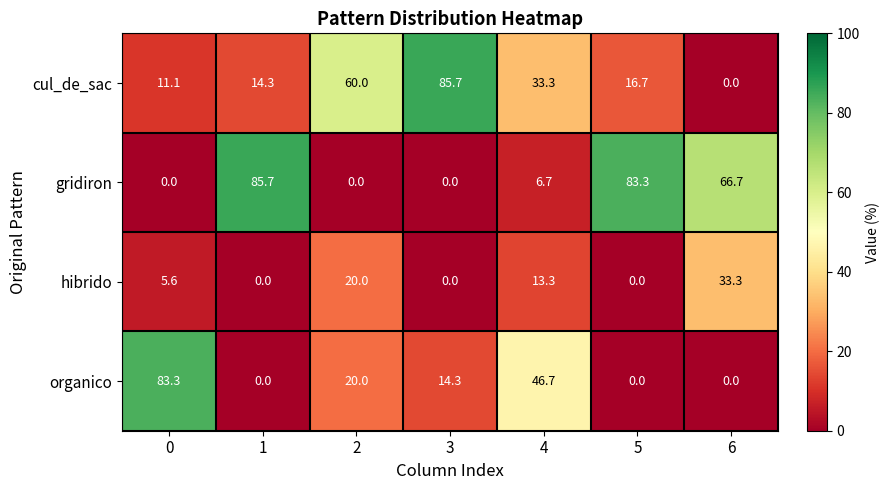

Between 1 and 3, which series saw the biggest shift?

gridiron